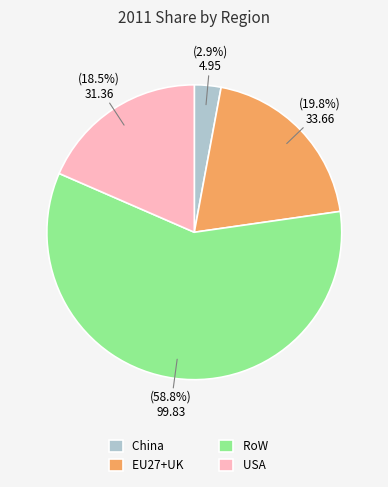

What percentage do China and RoW together represent?

61.7%